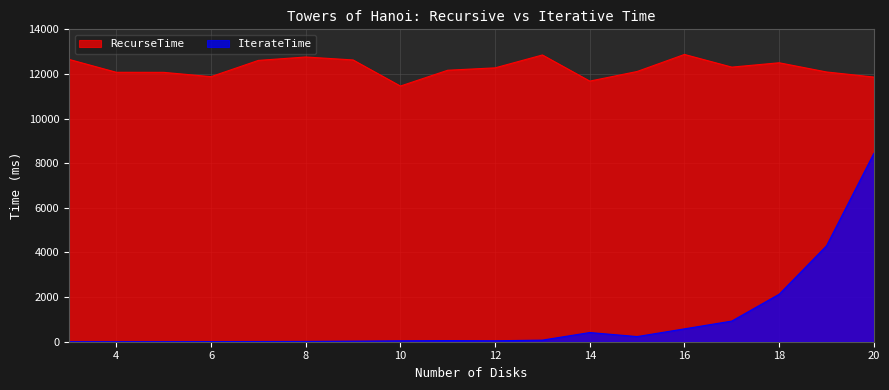

What is the average value of the RecurseTime series?

12270